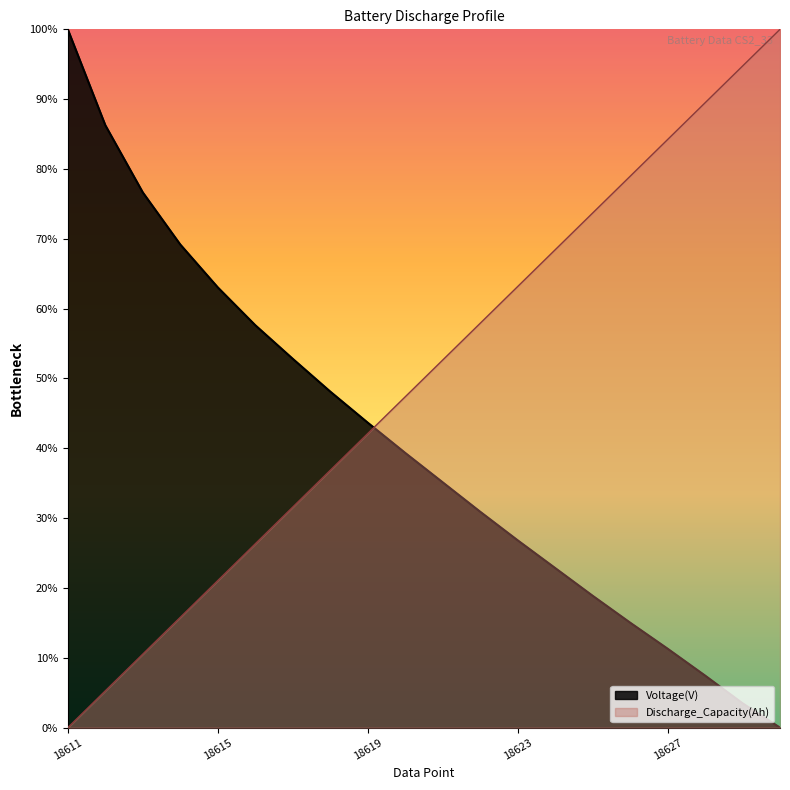

What is the value of the Discharge_Capacity(Ah) point at the 7th from the left?

31.6